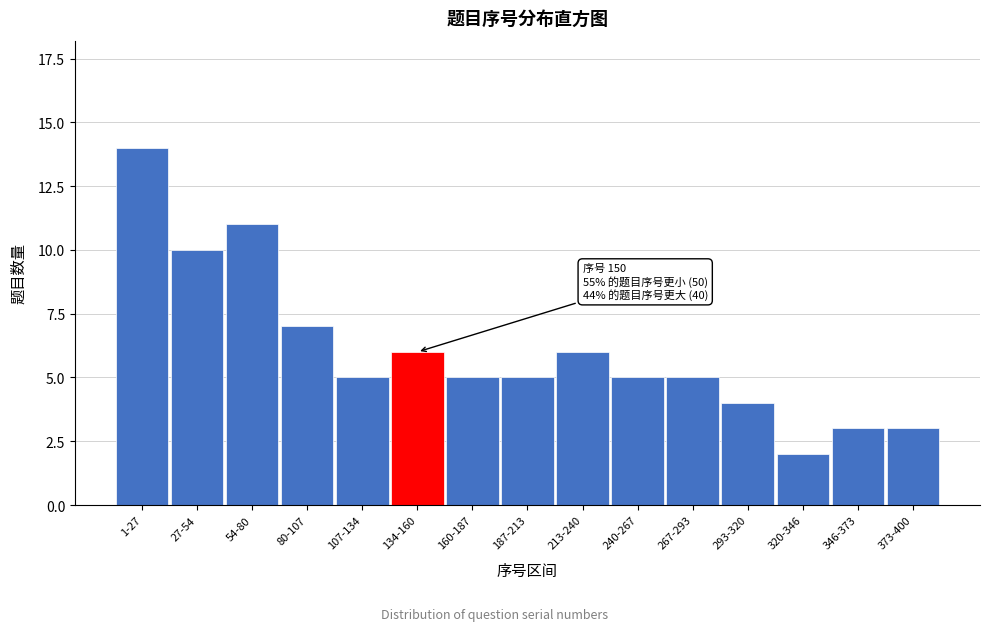

Reading left to right, transcribe all the data shown in this chart.

14	10	11	7	5	6	5	5	6	5	5	4	2	3	3